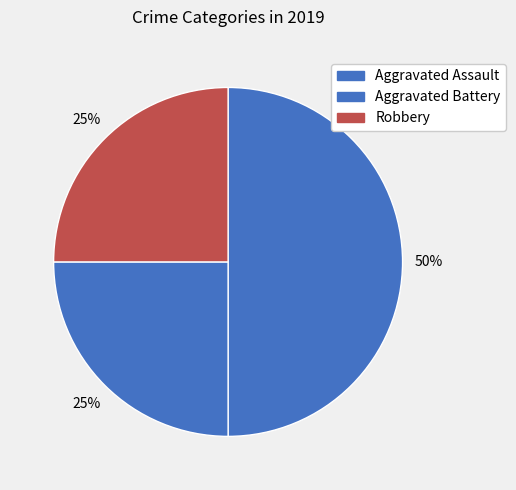

Between Robbery and Aggravated Battery, which is larger?

Robbery